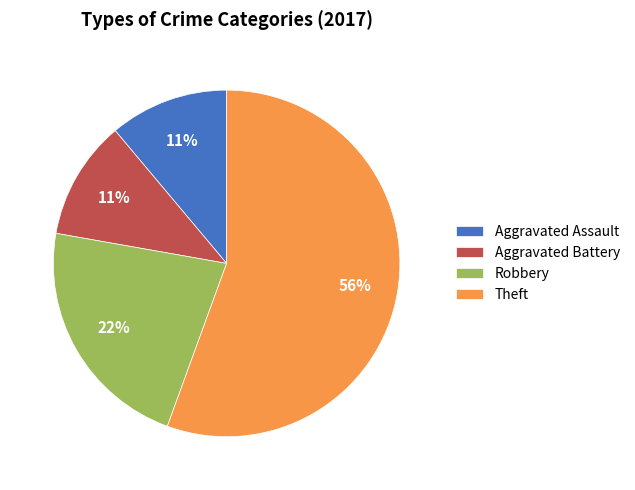

To the nearest percent, what is the average slice percentage?

25%